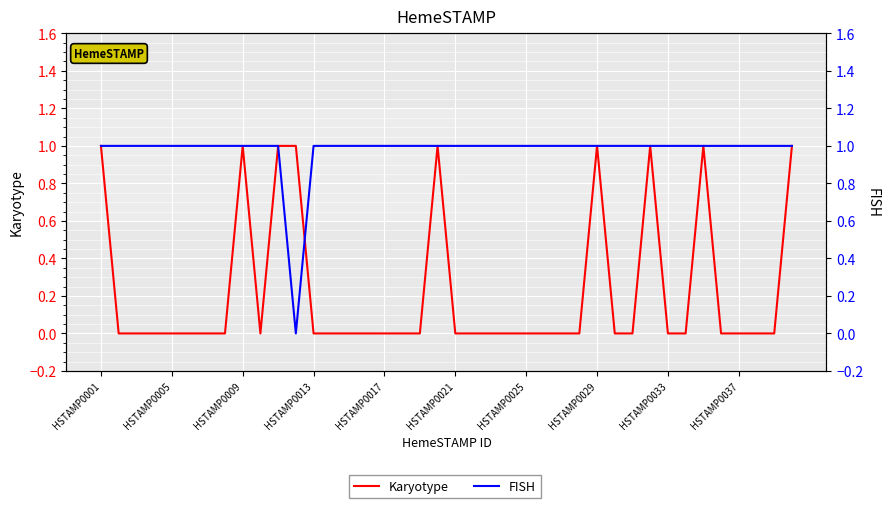

Which label corresponds to the largest value in the chart?

HSTAMP0001